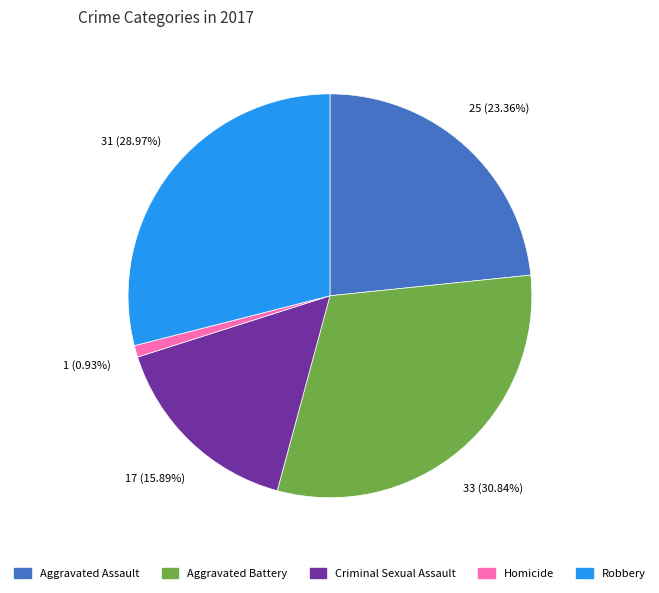

Which category has the smallest portion of the pie?

Homicide